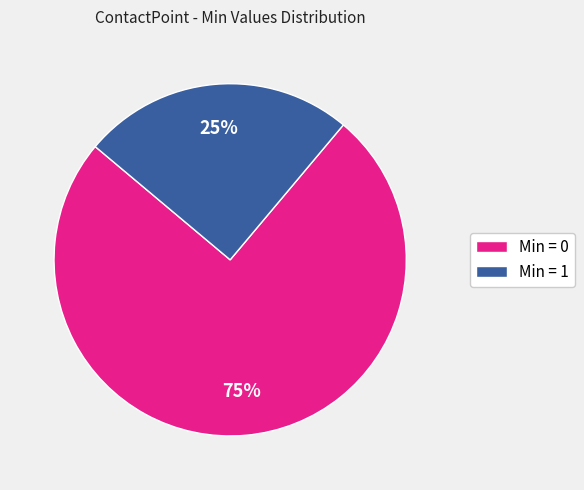

Combined, do Min = 1 and Min = 0 account for over 50%?

Yes